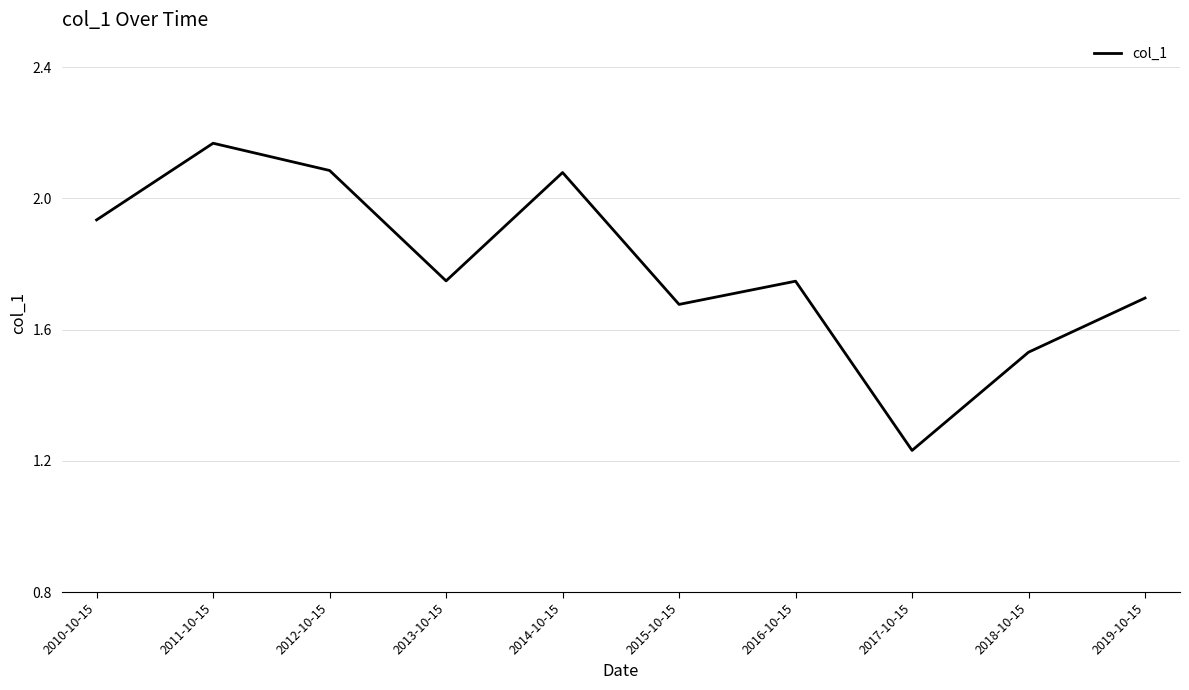

Which category has the lowest value across all series?

2017-10-15